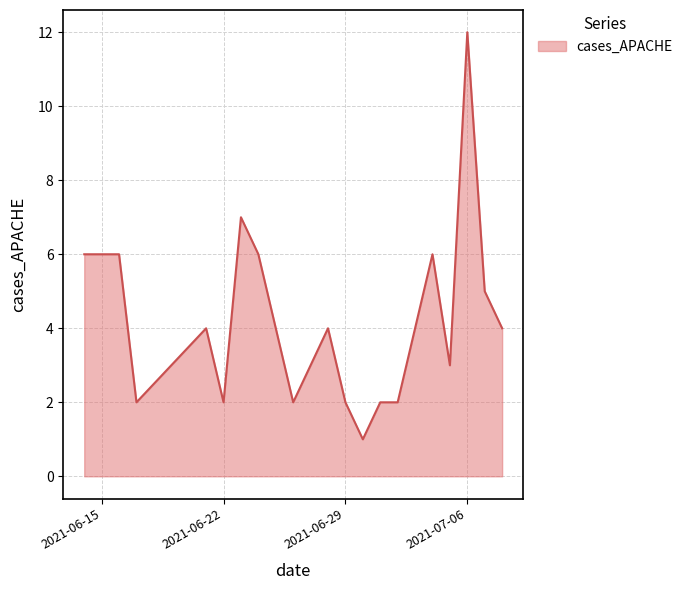

What is the maximum value shown in the chart?

12